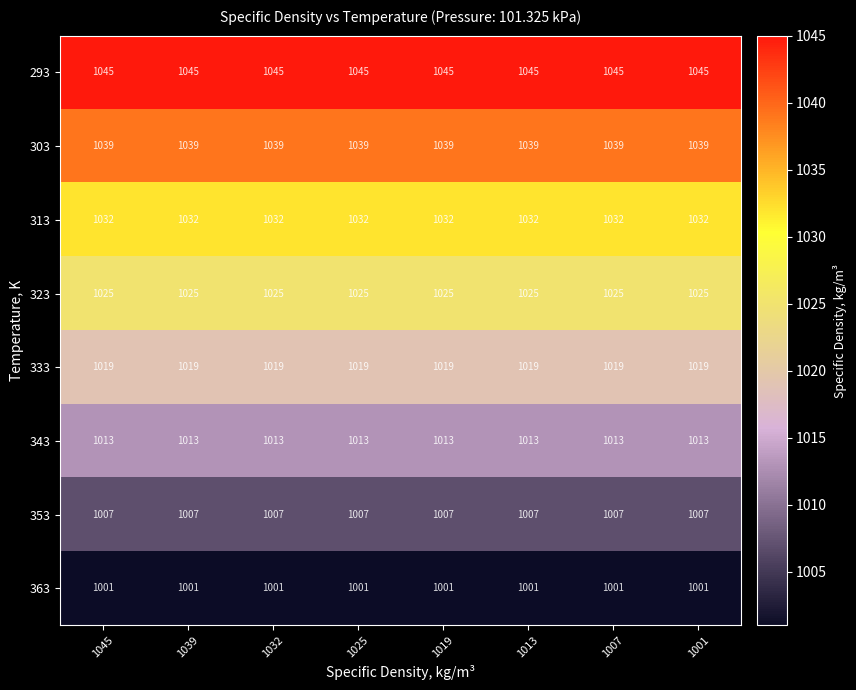

What is the smallest value displayed?

1001